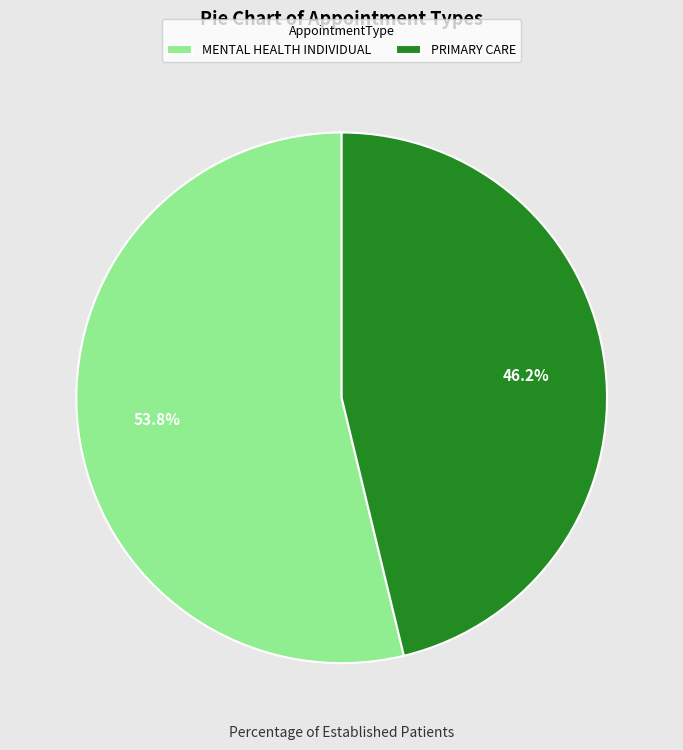

Count the number of slices in the pie.

2